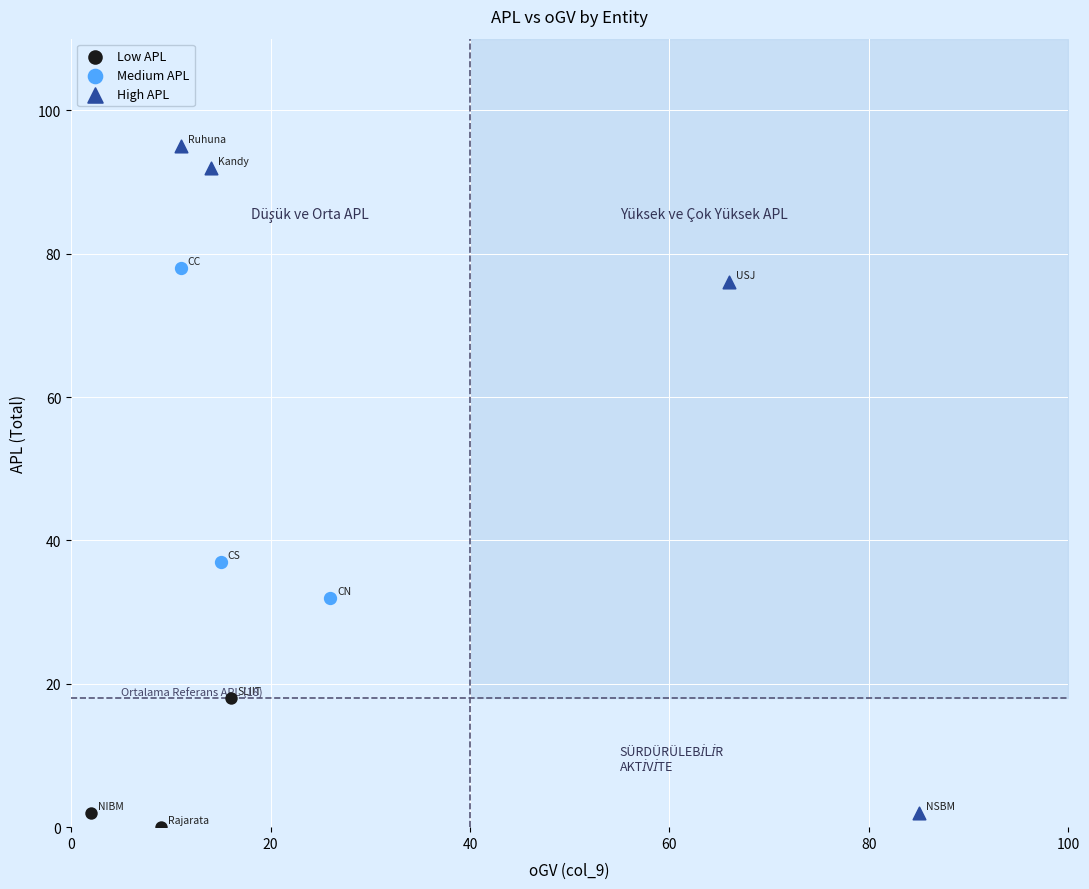

Which series has the widest spread of Y values?

High APL